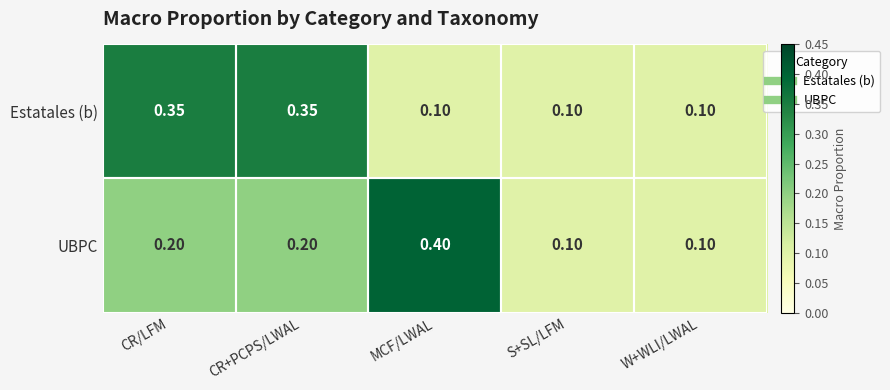

Is the value of UBPC at CR+PCPS/LWAL greater than the value of Estatales (b) at S+SL/LFM?

Yes